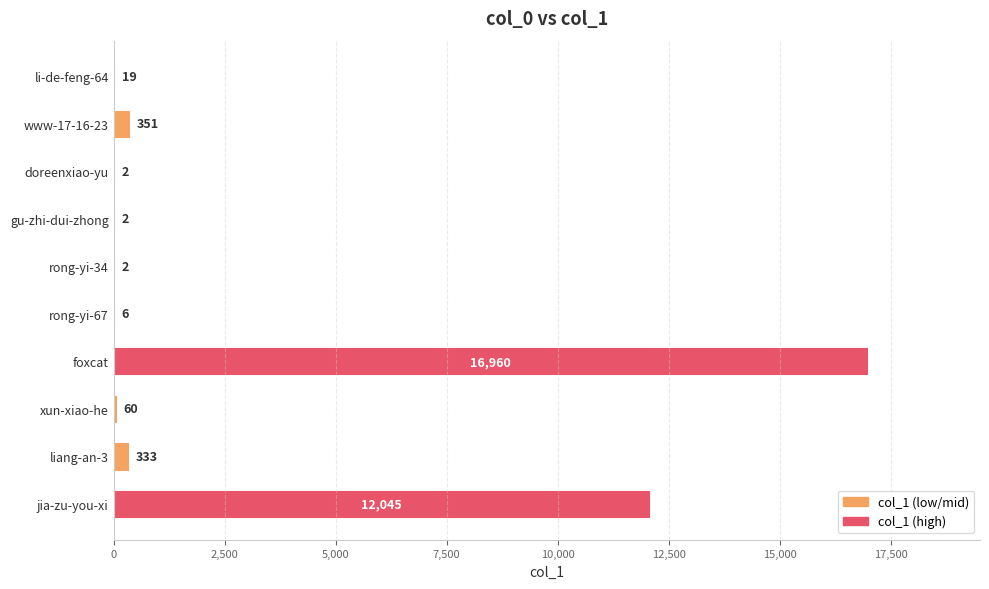

What is the change in value from li-de-feng-64 to rong-yi-67?

-13